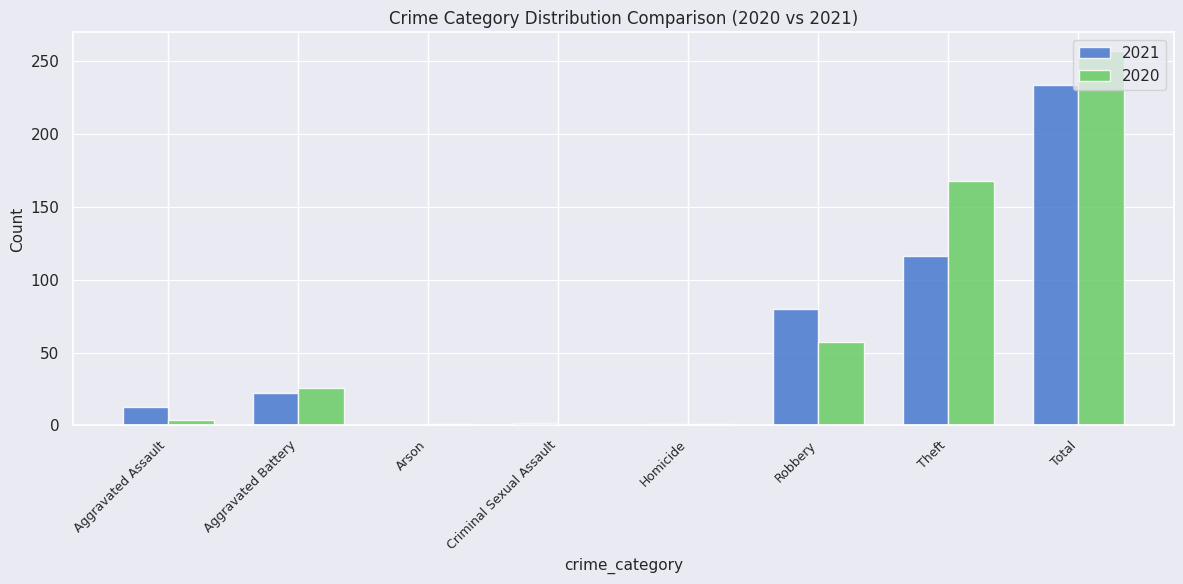

Is the value of 2020 at Aggravated Battery greater than the value of 2021 at Arson?

Yes